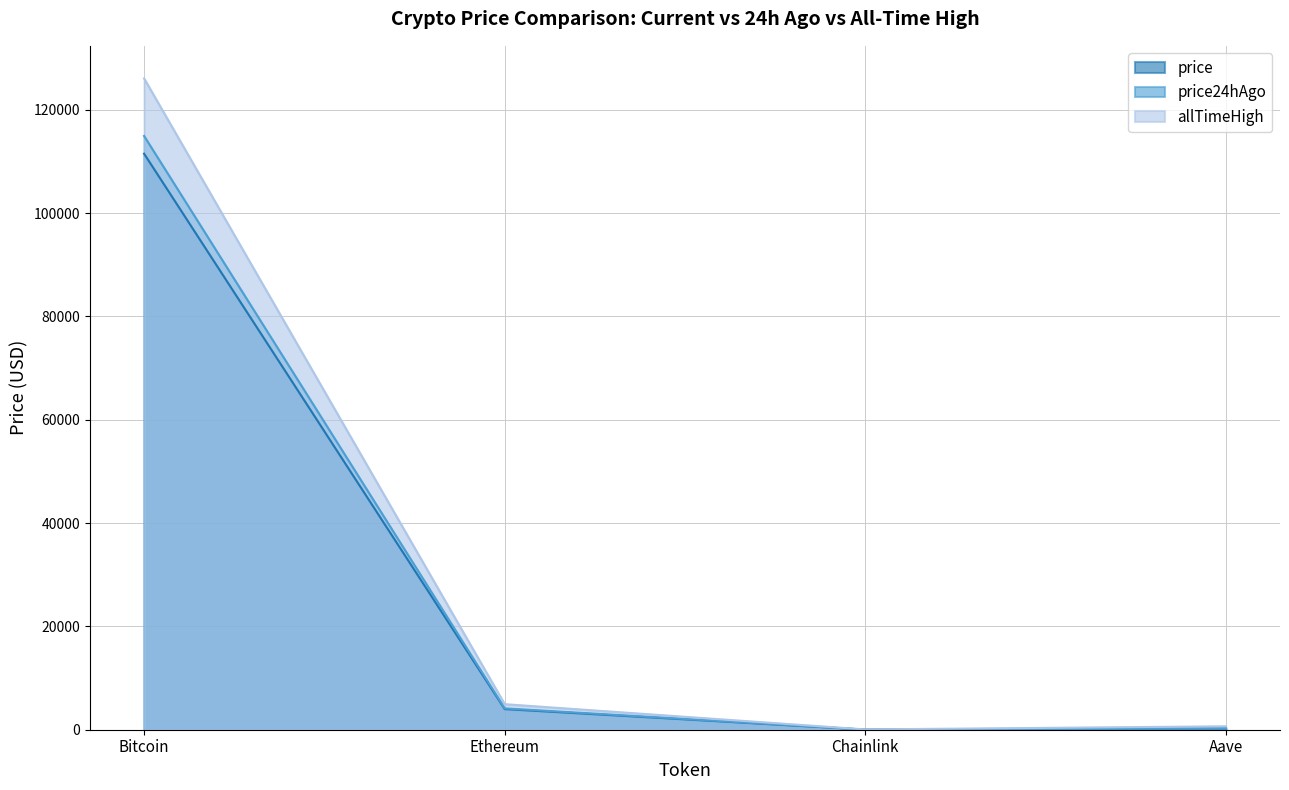

What are all the series names shown in the legend?

price, price24hAgo, allTimeHigh